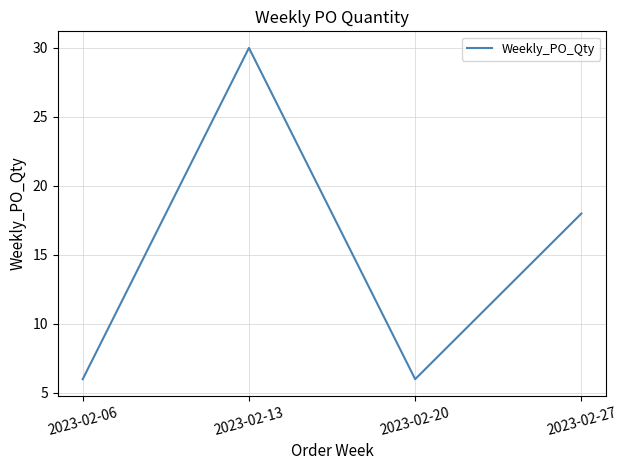

Does the chart display data point markers on the line(s)?

No